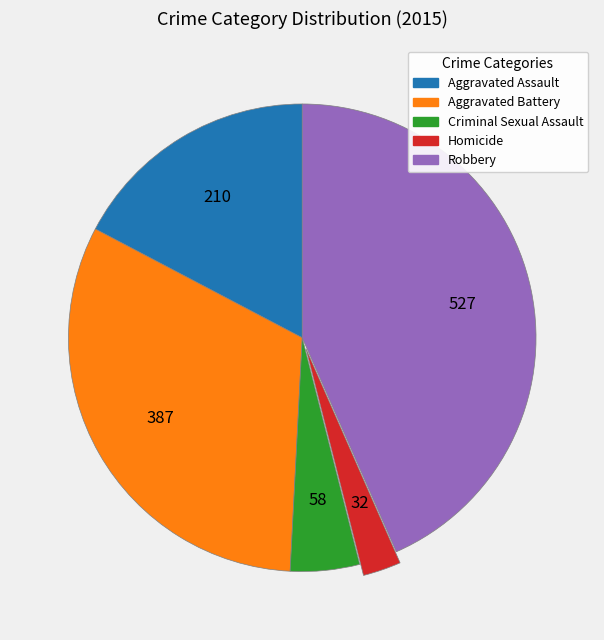

True or false: Homicide accounts for 3% of the total.

True